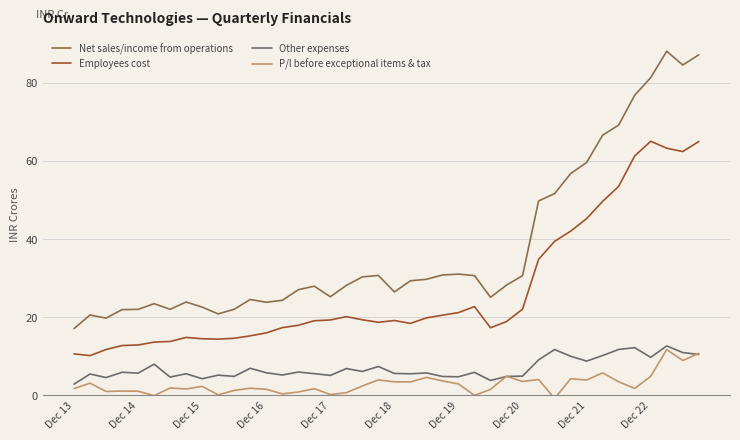

Which series has the widest spread of values?

Net sales/income from operations